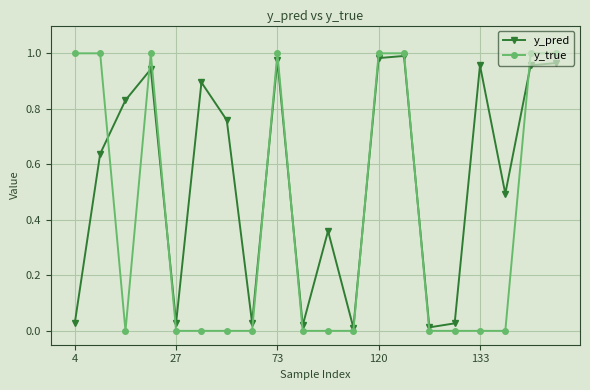

How many interior local valleys does the y_pred series have?

6